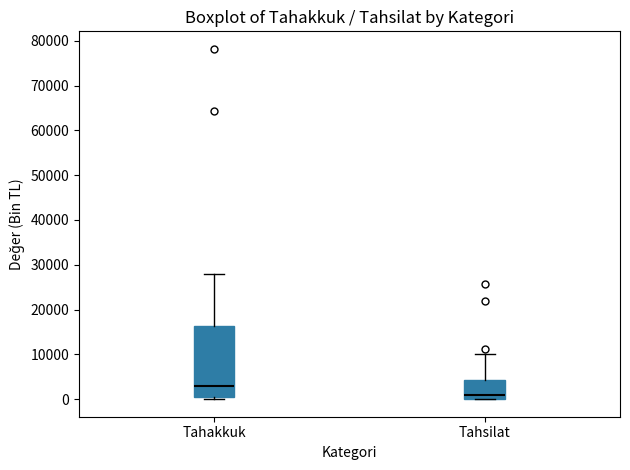

Reading left to right, read every box against the y-axis: the position of its median line, the range the box covers, and the ends of its whiskers. The values are not printed on the chart, so give them approximately, as read against the axis.

Tahakkuk: median 3000, box 0 to 16000, whiskers 0 (just below the box's lower edge) to 28000
Tahsilat: median 1000, box 0 to 4000, whiskers 0 to 10000